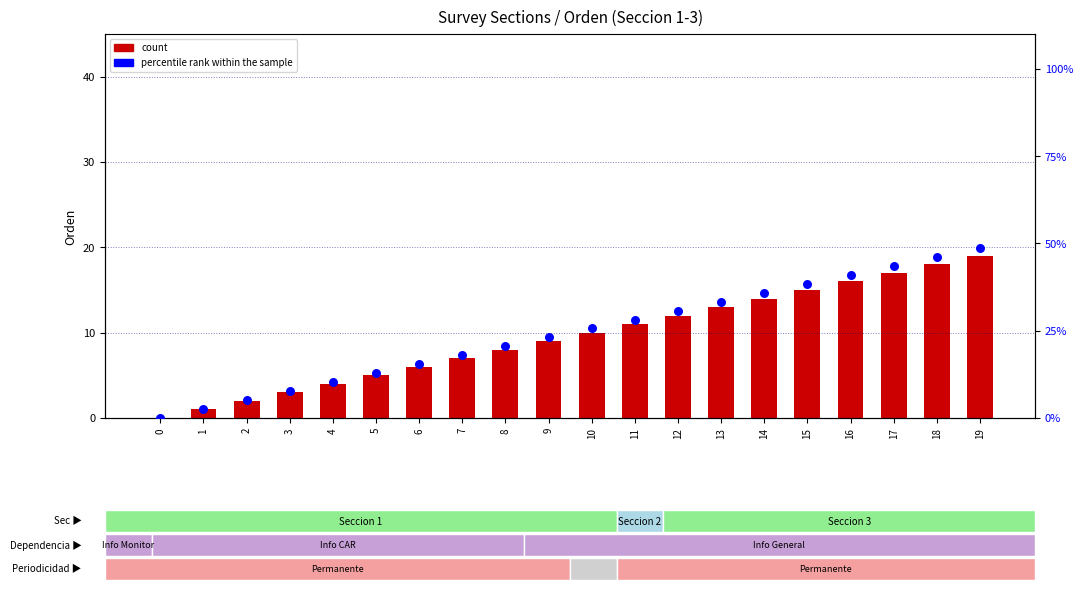

Which series contains the highest Y value?

percentile rank within the sample